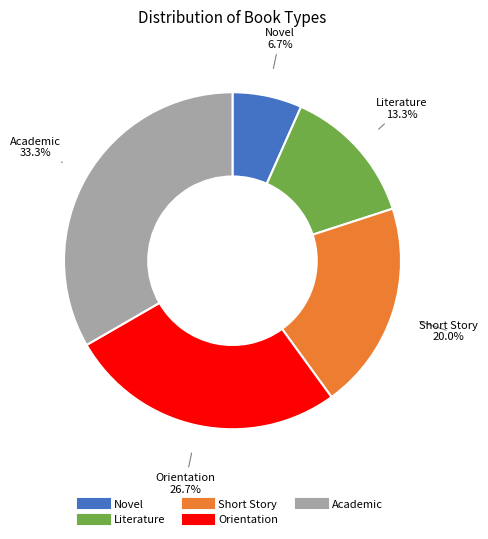

Which has a higher value, Literature or Academic?

Academic